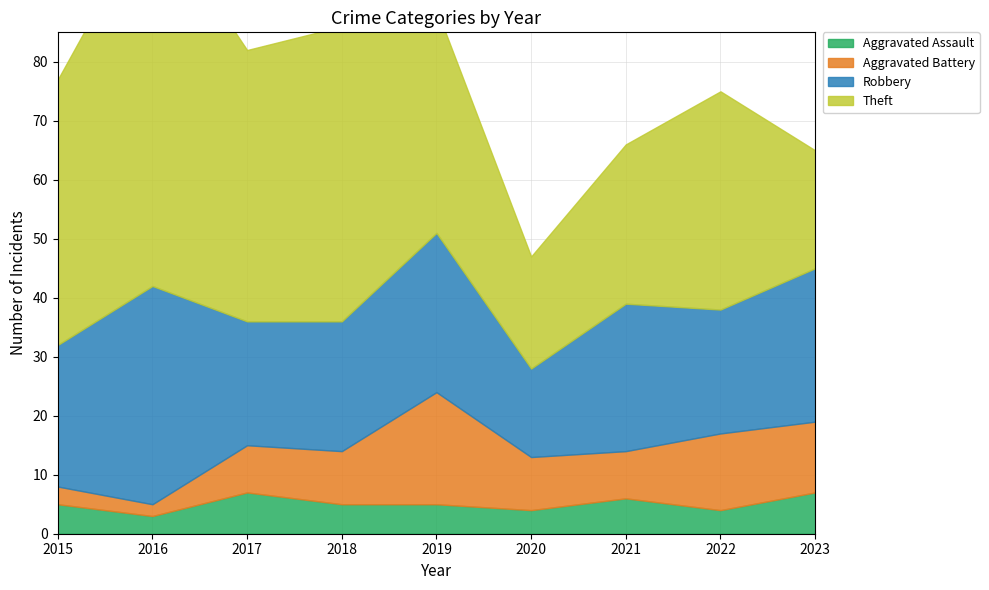

Reading left to right, transcribe all the data shown in this chart.

Aggravated Assault: 2015=5	2016=3	2017=7	2018=5	2019=5	2020=4	2021=6	2022=4	2023=7
Aggravated Battery: 2015=3	2016=2	2017=8	2018=9	2019=19	2020=9	2021=8	2022=13	2023=12
Robbery: 2015=24	2016=37	2017=21	2018=22	2019=27	2020=15	2021=25	2022=21	2023=26
Theft: 2015=45	2016=64	2017=46	2018=50	2019=38	2020=19	2021=27	2022=37	2023=20